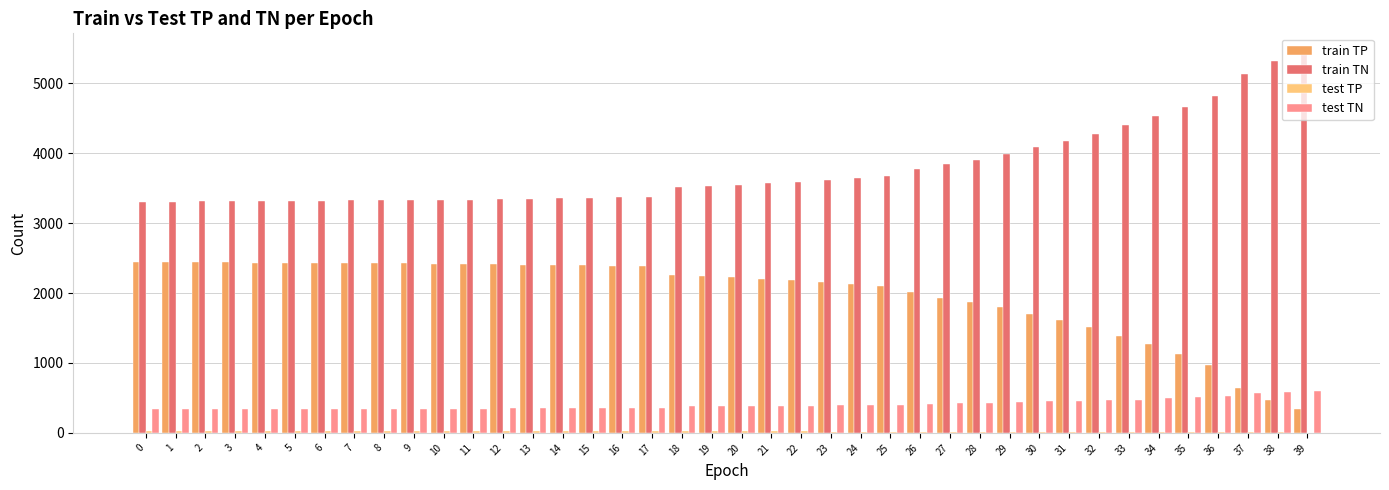

What is the sum of all train TN values?

151061